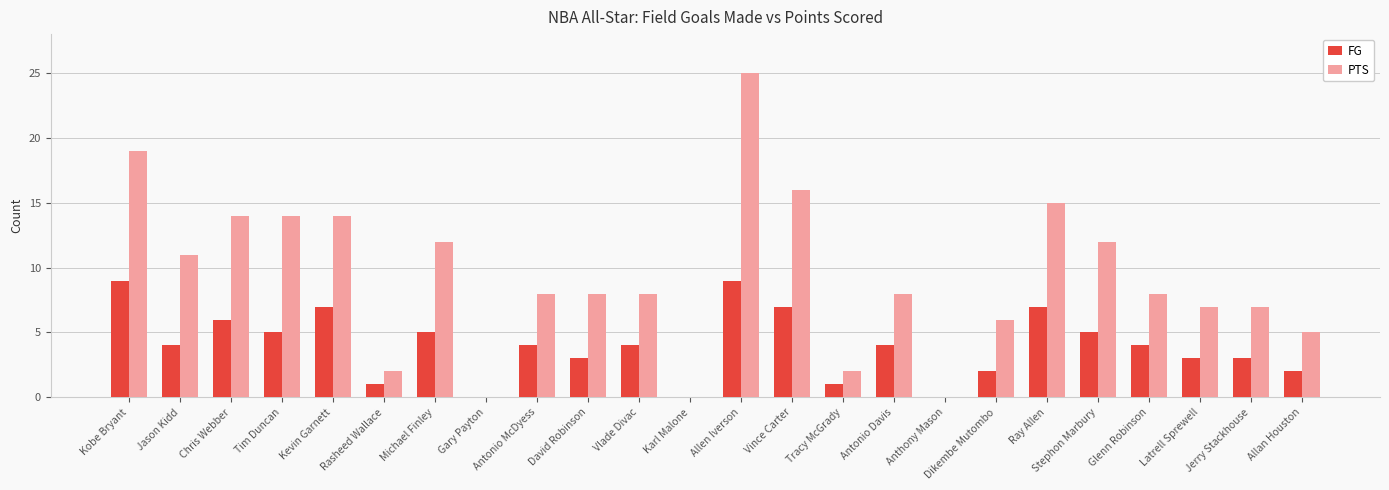

What is the sum of all PTS values?

221